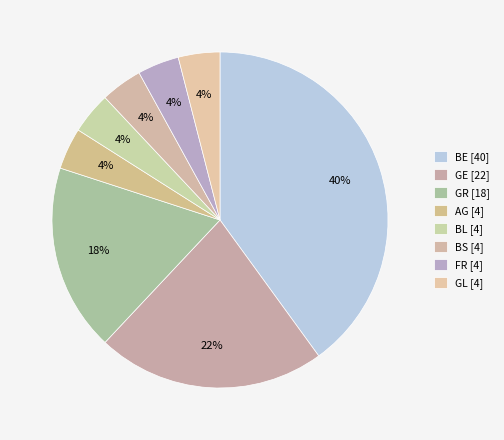

What percentage is the GE slice, to the nearest percent?

22%